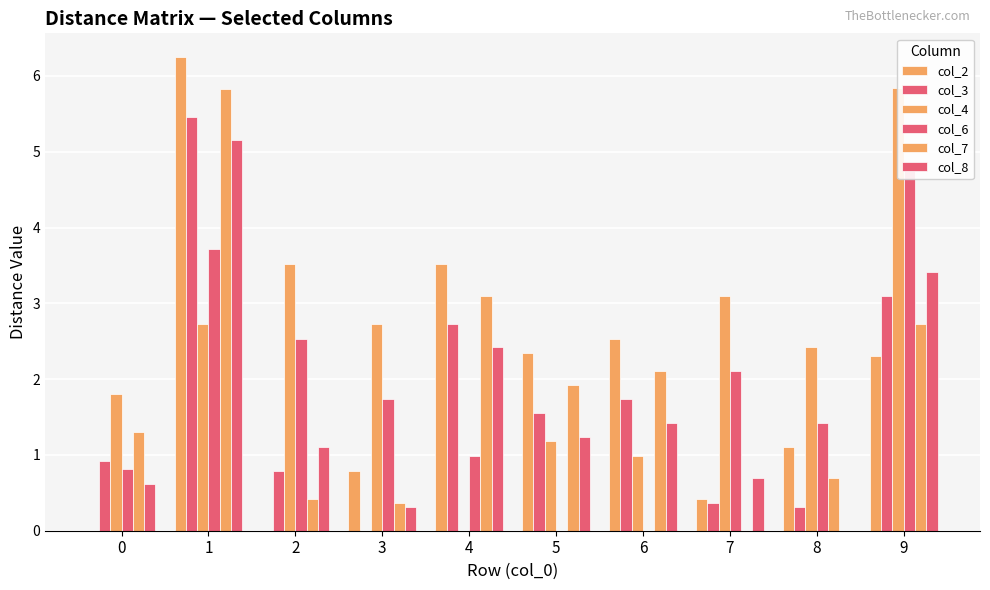

Is the value of col_3 at 4 greater than the value of col_7 at 2?

Yes